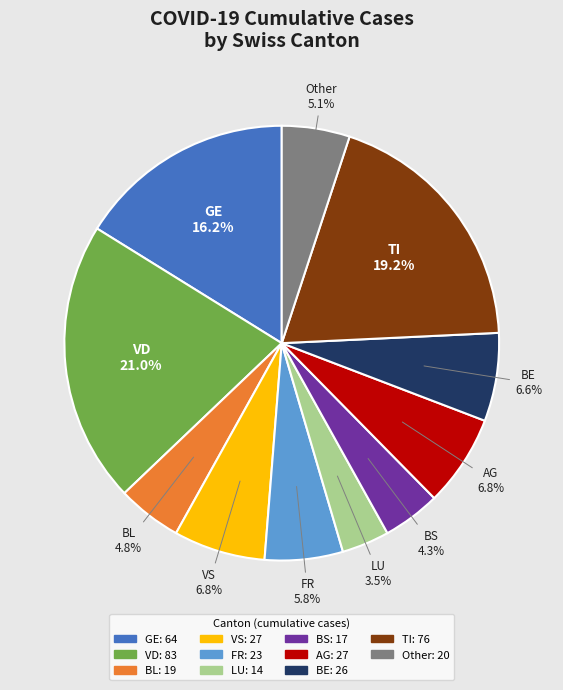

Does any single category account for the majority?

No